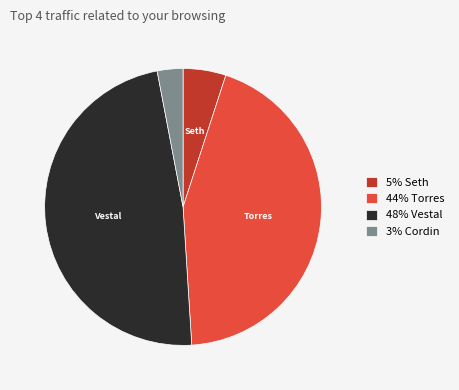

Is there a majority slice in this chart?

No